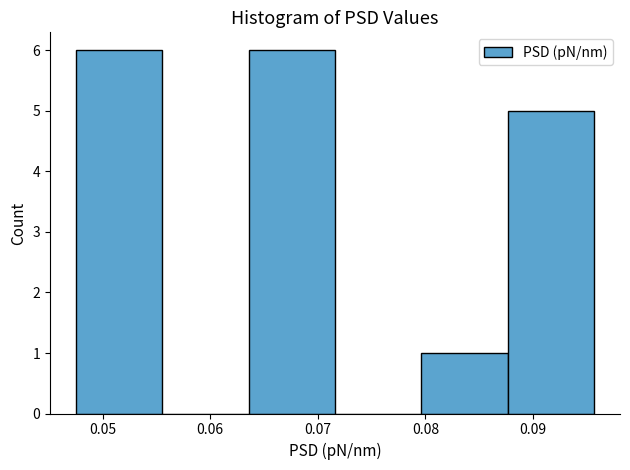

What is the height of the bar covering 0.088 to 0.096 on the x-axis? Neither the bar edges nor the heights are printed on the chart, so give them approximately, as read against the axes.

5